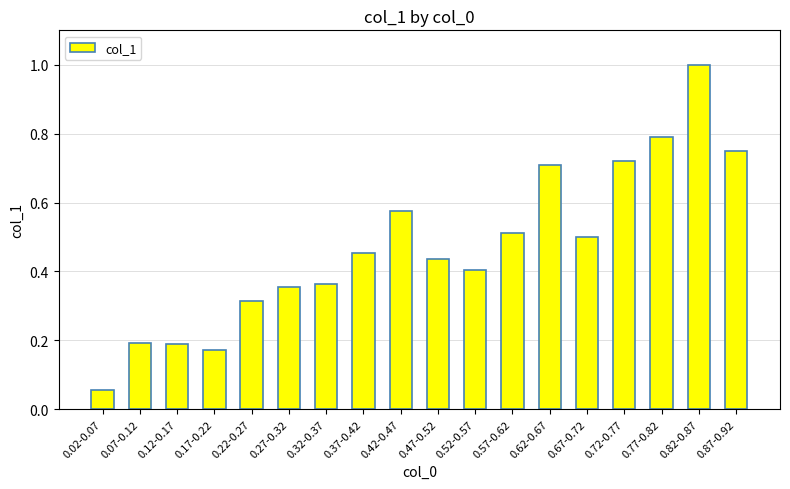

True or false: the data shows 1.0 at 0.82-0.87.

True